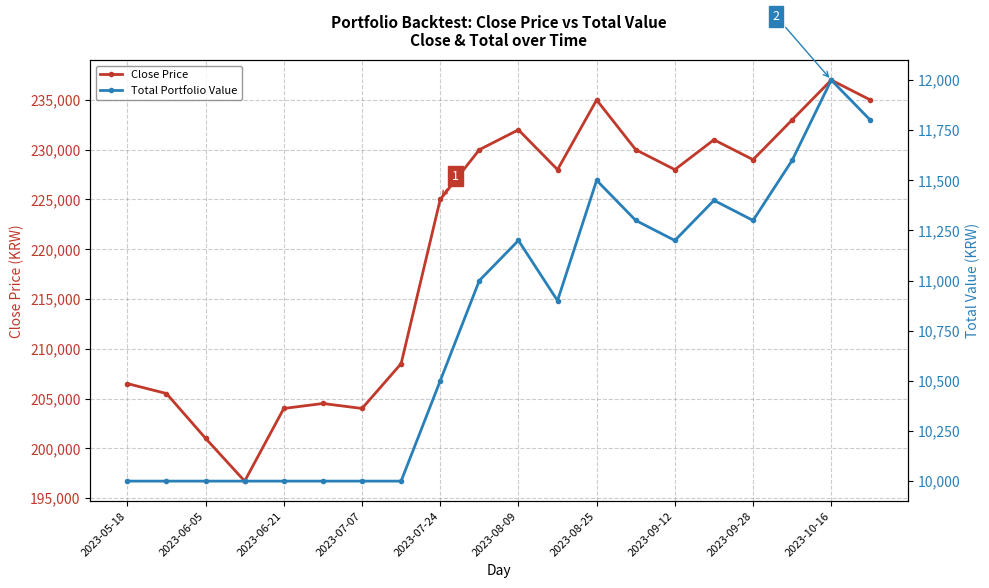

What is the lowest value of the Close Price series?

196700